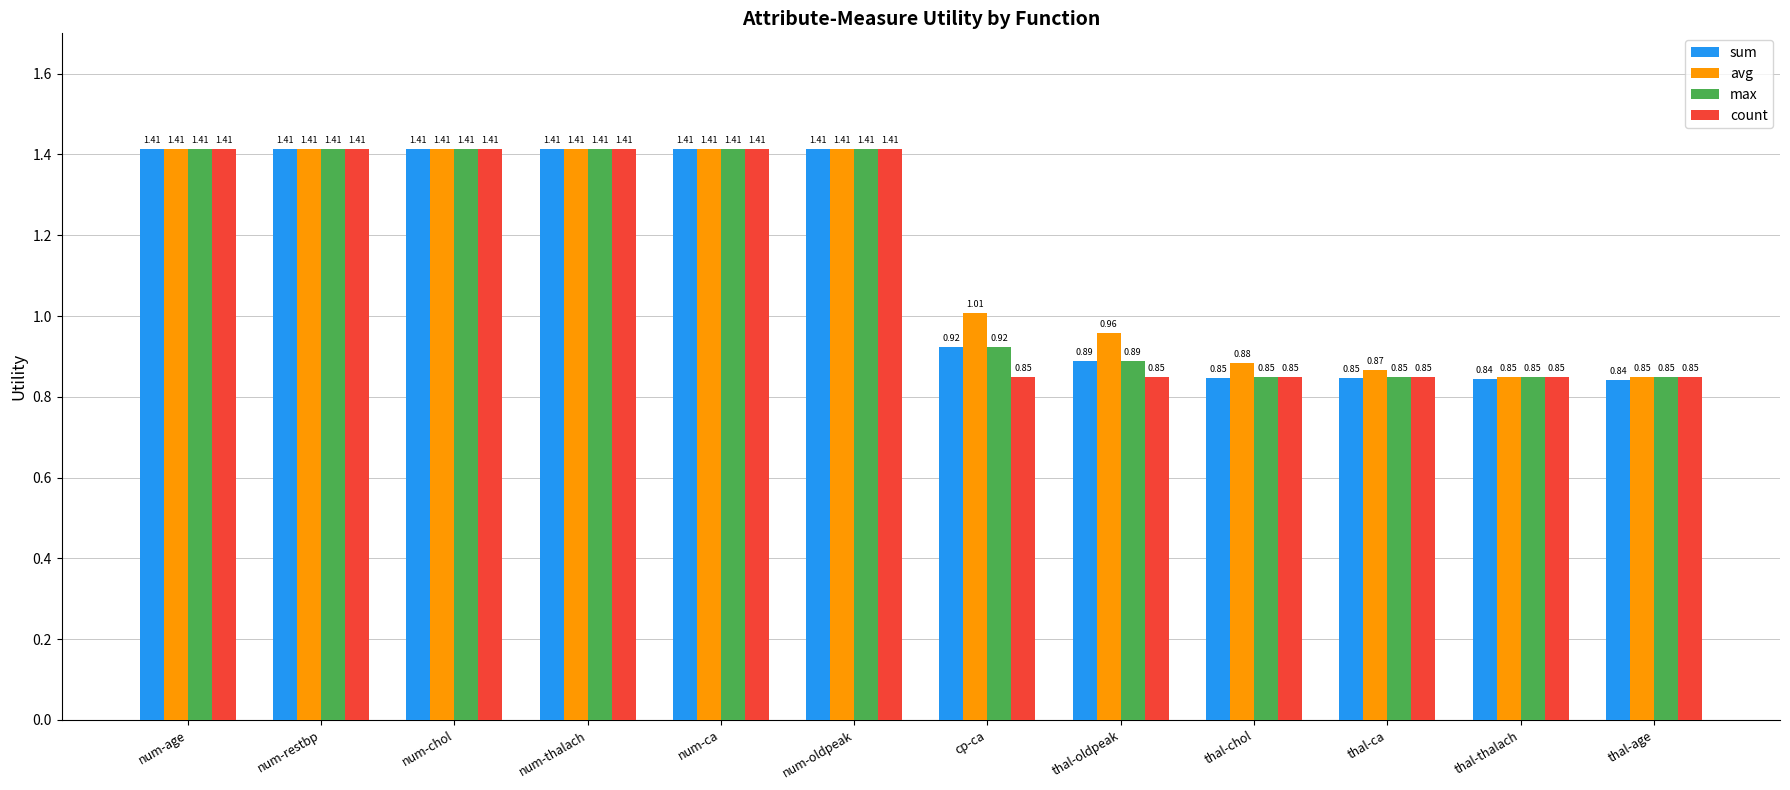

Is the value of count at cp-ca greater than the value of avg at num-ca?

No